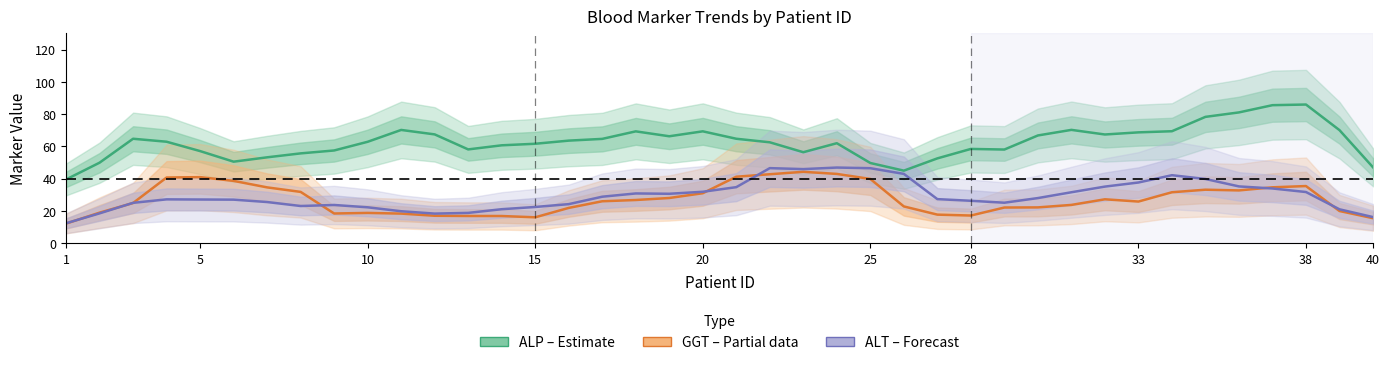

What is the sum of all ALP (Estimate) values?

2504.4